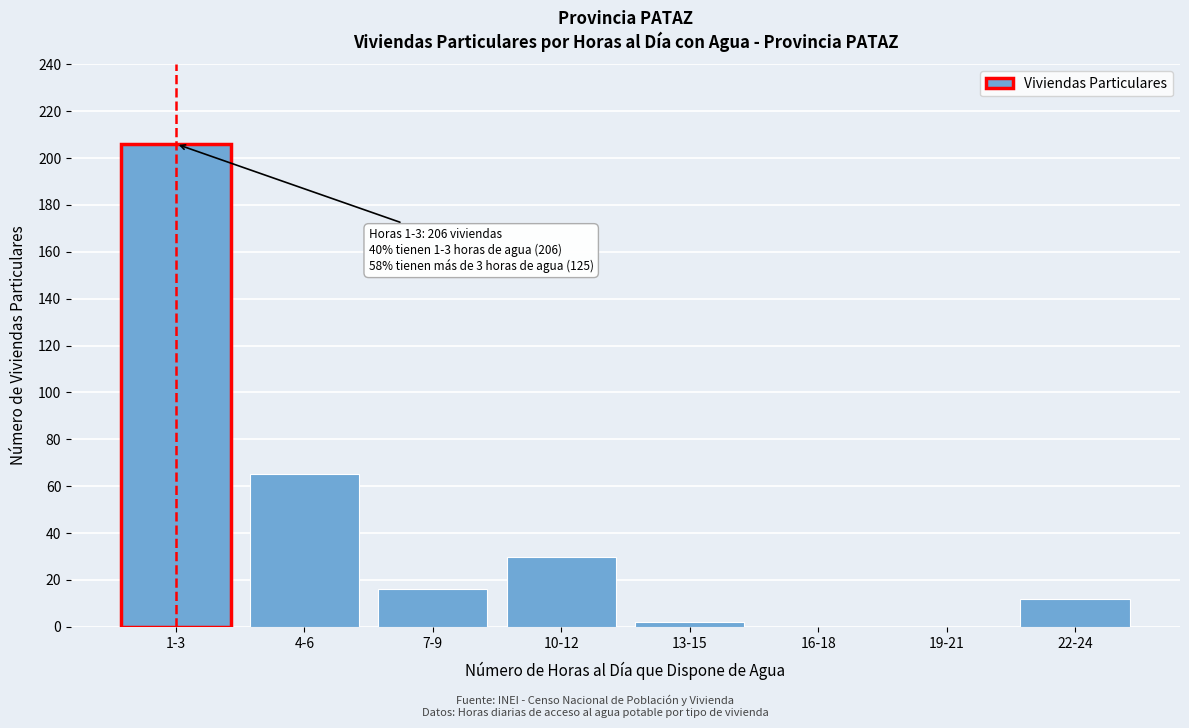

Reading left to right, extract all data points from this chart.

1-3=206	4-6=65	7-9=16	10-12=30	13-15=2	16-18=0	19-21=0	22-24=12